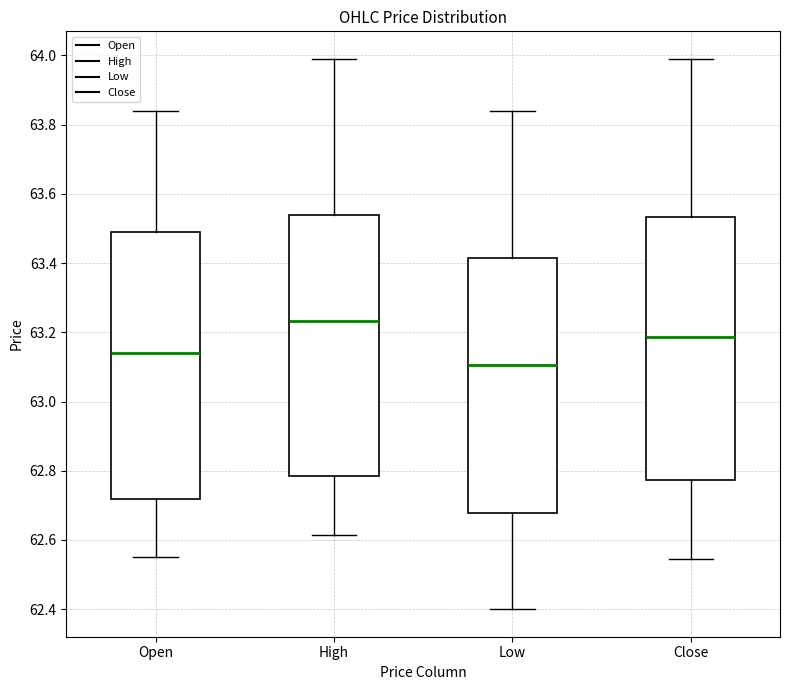

Where does the lower whisker of the box for Low end on the y-axis? The values are not printed on the chart, so give them approximately, as read against the axis.

62.40